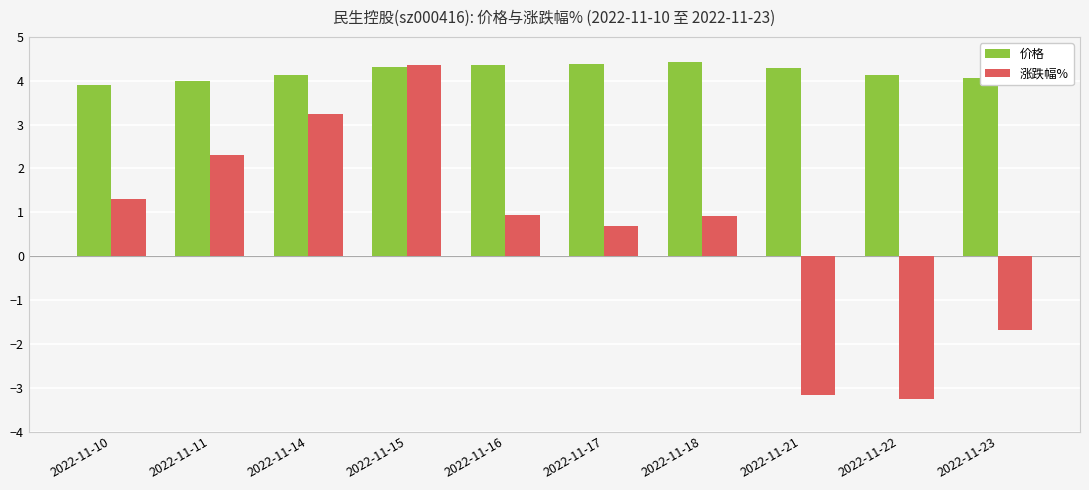

What is the total value across all series at 2022-11-21?

1.1